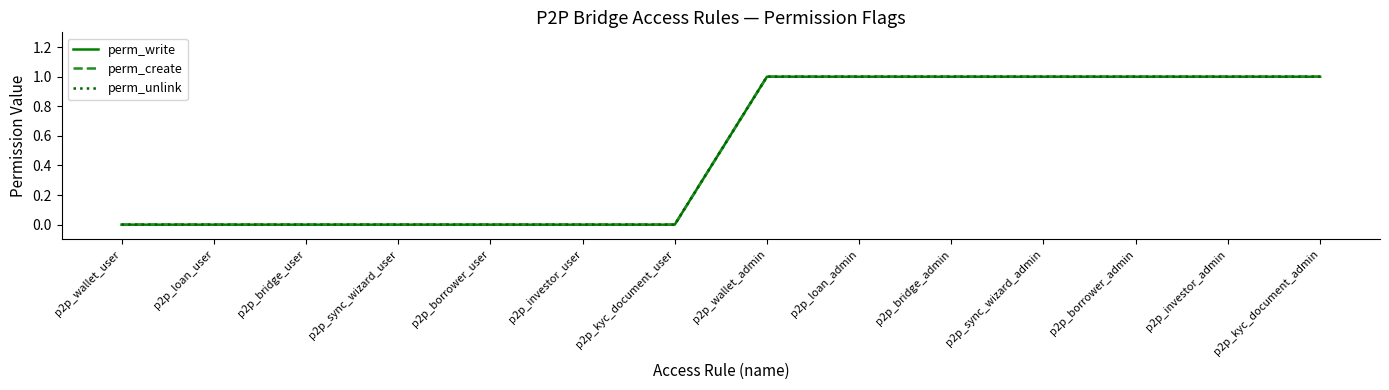

True or false: perm_write and perm_create cross at least once.

False